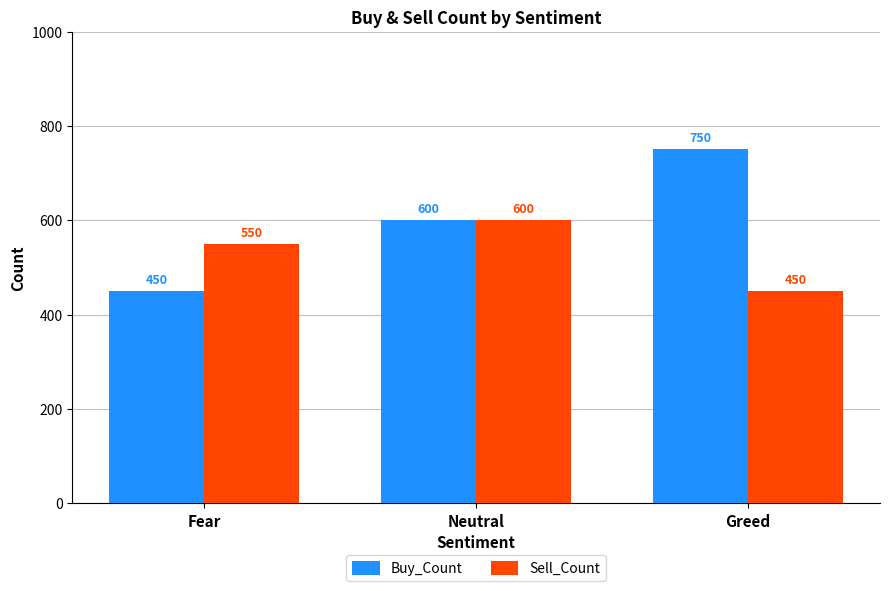

What value does the Sell_Count series have at Neutral?

600